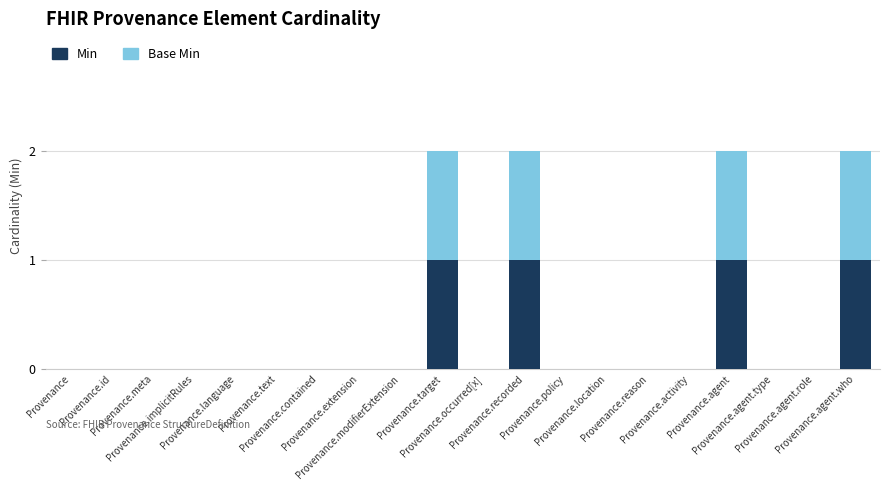

What is the sum of all Min values?

4